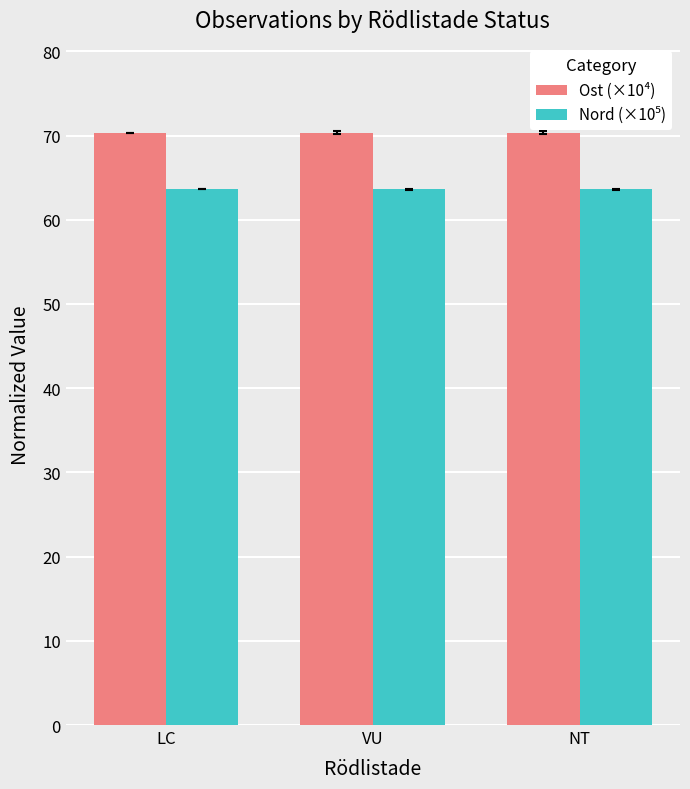

How many data points does each series have?

3